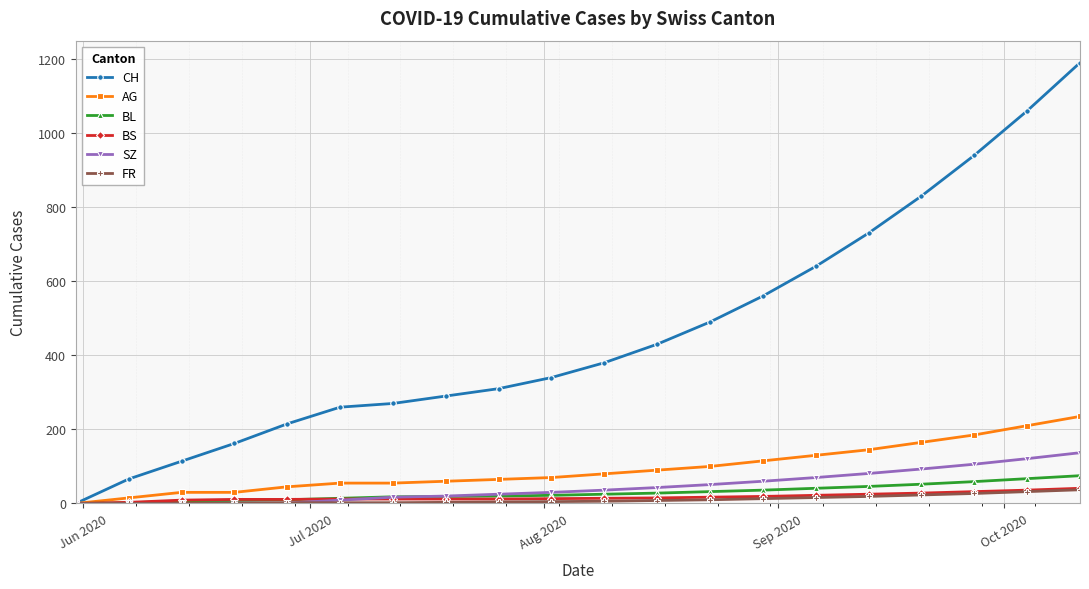

At how many categories does at least one series exceed 667?

5